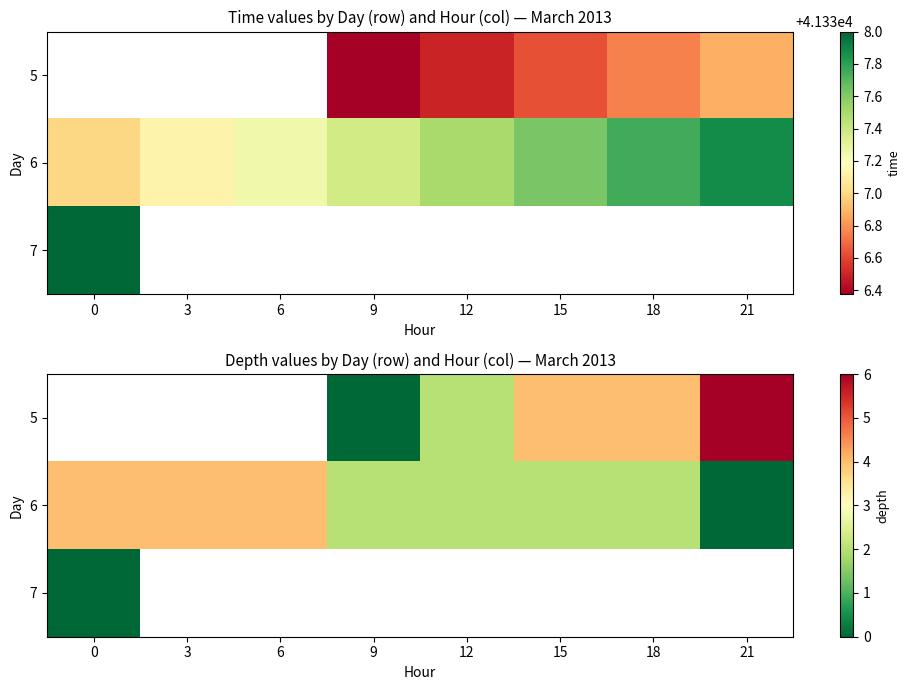

List the series in order of their peak value, highest first.

5, 6, 7